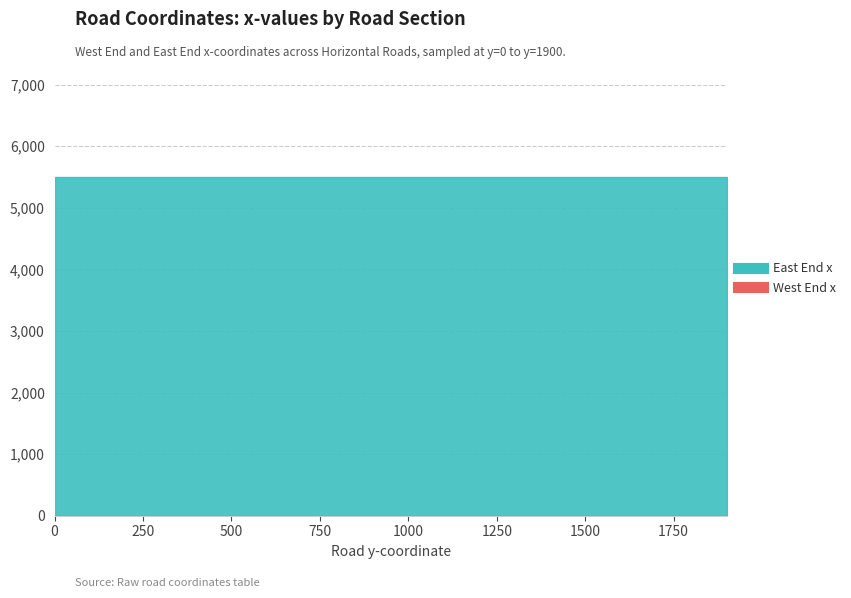

True or false: East End x and West End x intersect in this chart.

False